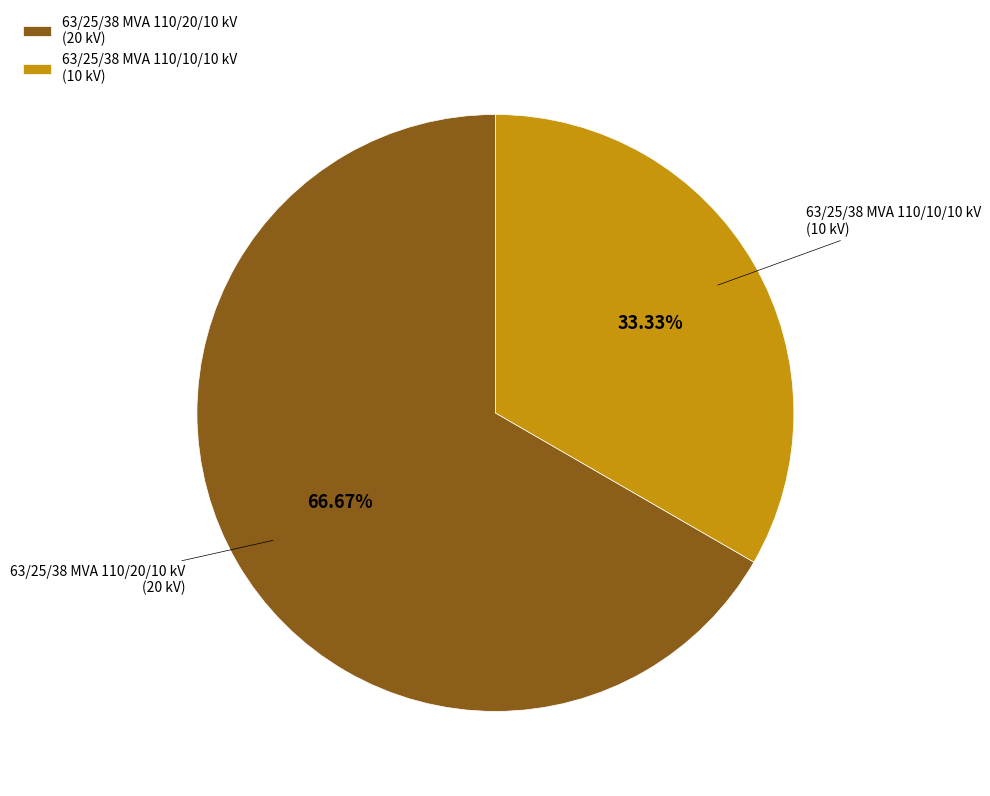

To the nearest percent, what portion does 63/25/38 MVA 110/10/10 kV represent?

33%